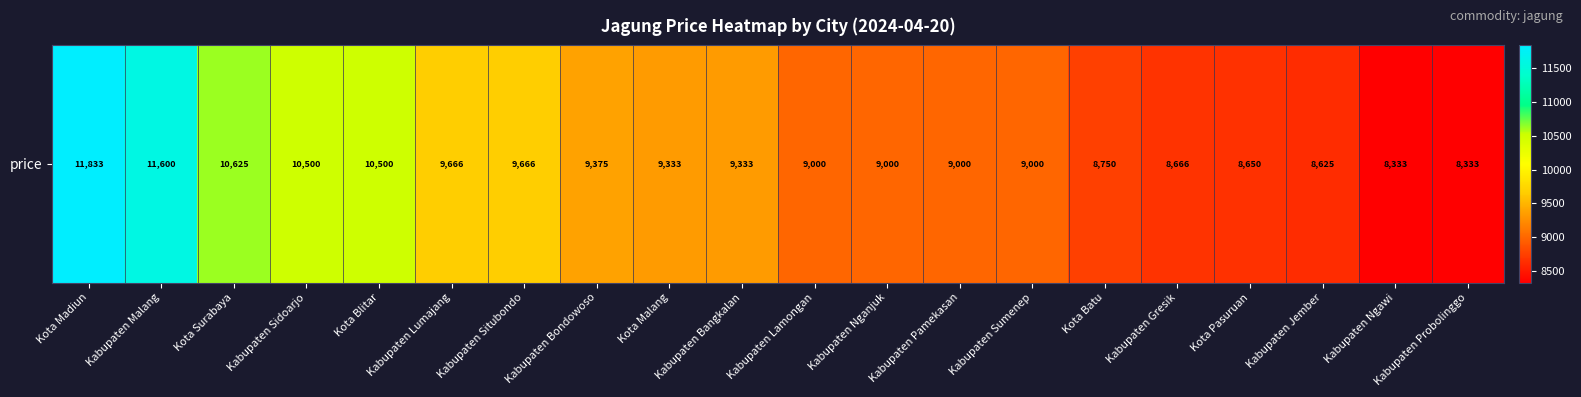

How many data points does each series have?

20